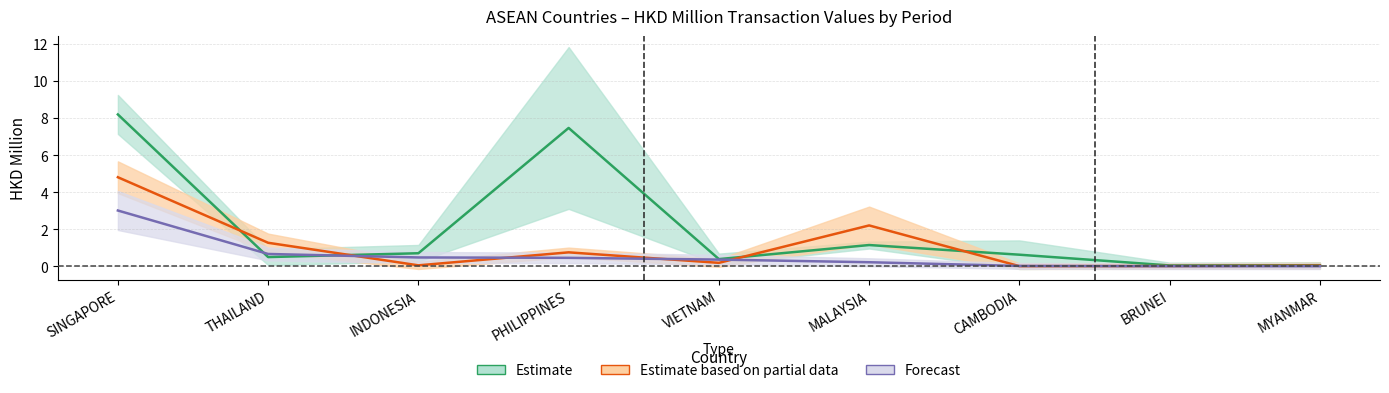

At which category is the sum across all series the highest?

SINGAPORE